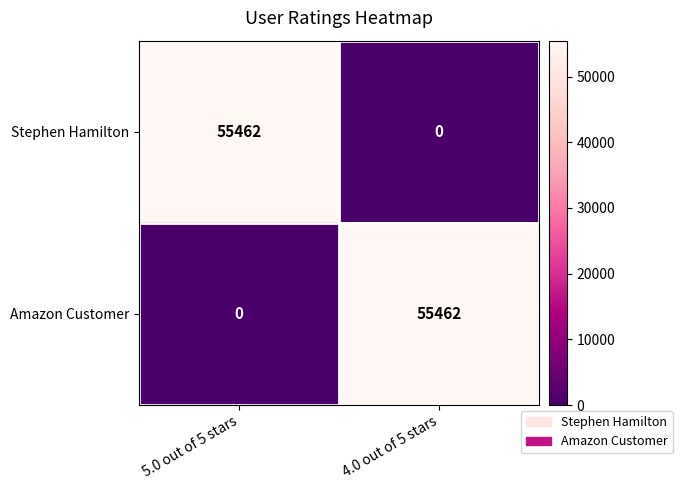

Reading right to left, list all the values displayed in this chart.

Stephen Hamilton: 4.0 out of 5 stars=0	5.0 out of 5 stars=55462
Amazon Customer: 4.0 out of 5 stars=55462	5.0 out of 5 stars=0